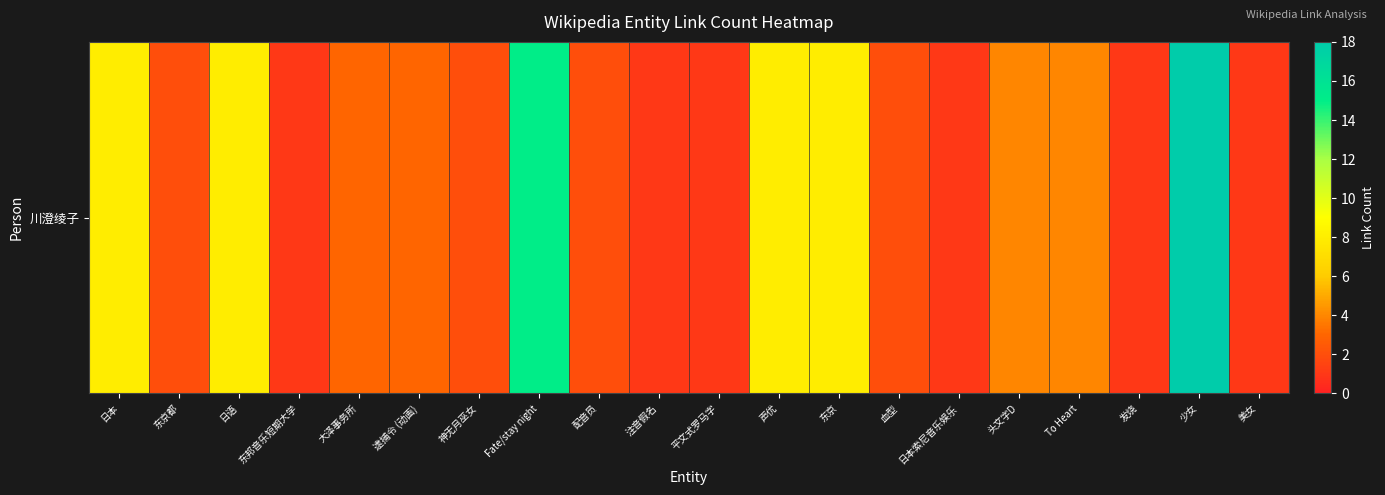

Approximately how many times larger is the value at 头文字D compared to 注音假名?

4.0